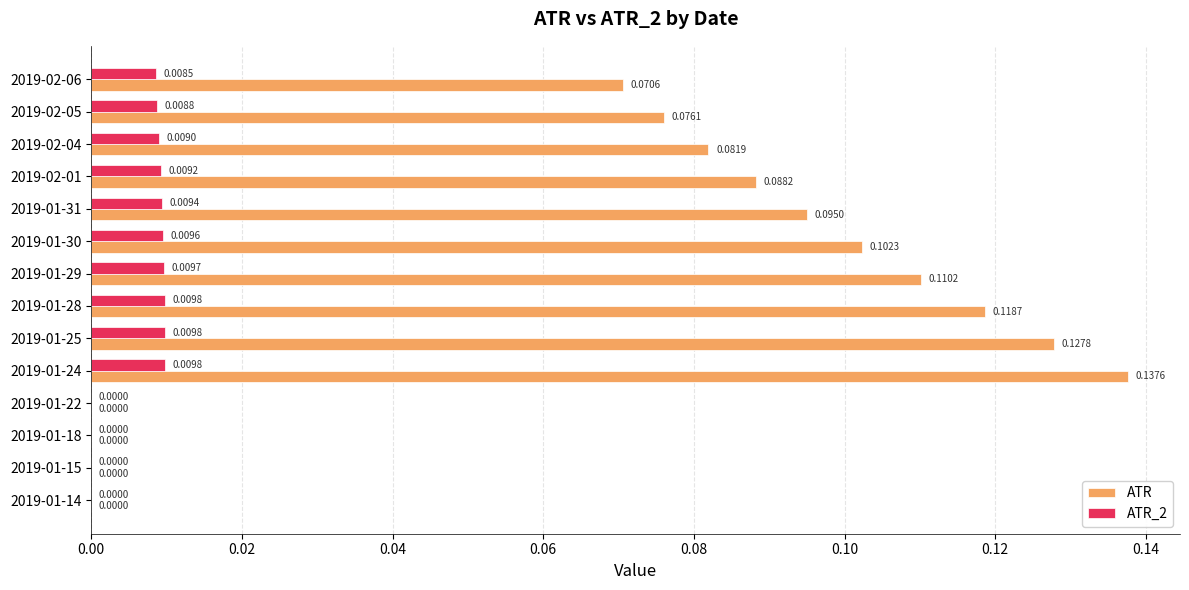

Which series changed the most between 2019-01-29 and 2019-01-30?

ATR